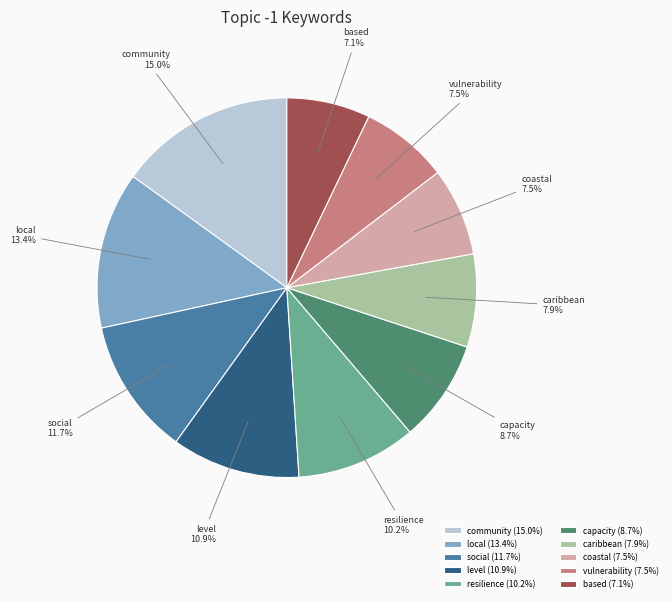

To the nearest percent, what portion does social represent?

12%